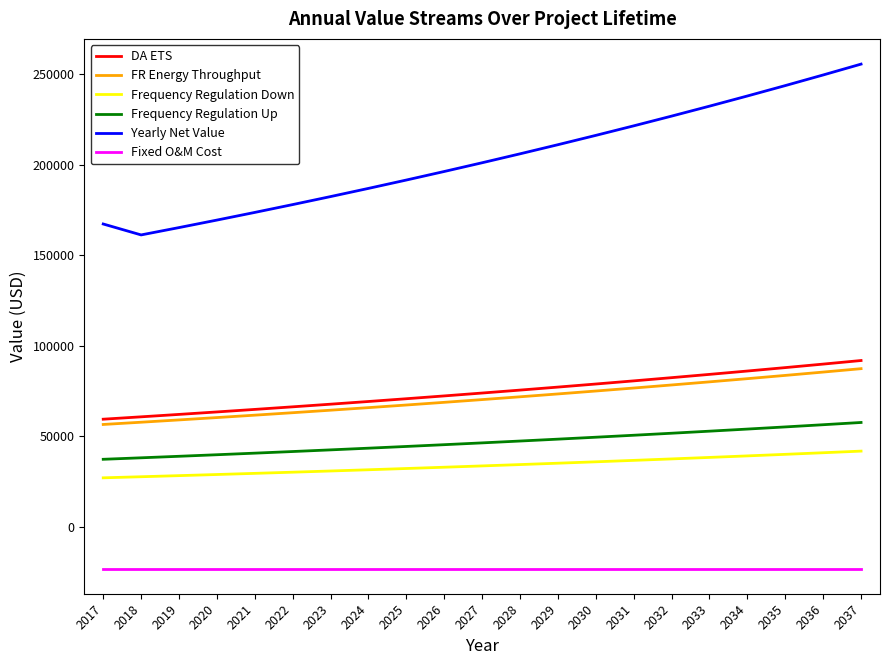

Which series has the widest spread of values?

Yearly Net Value